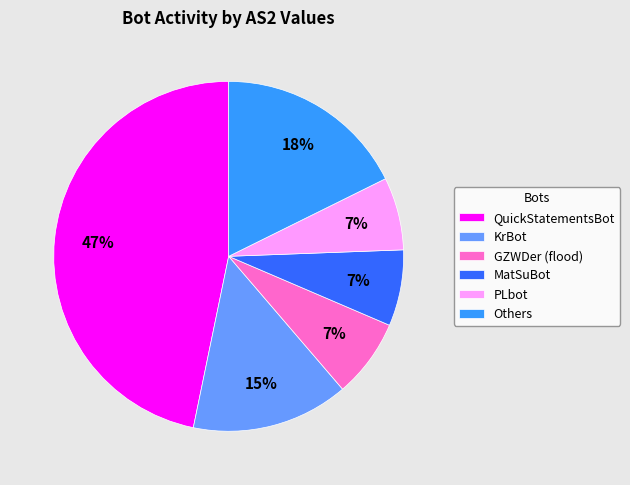

To the nearest percent, what is the average slice percentage?

17%